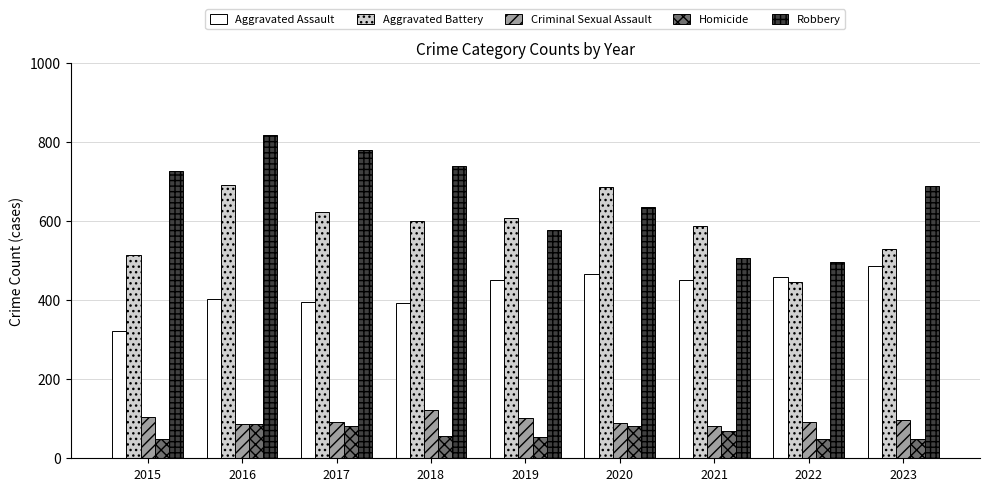

What is the total value across all series at 2015?

1719